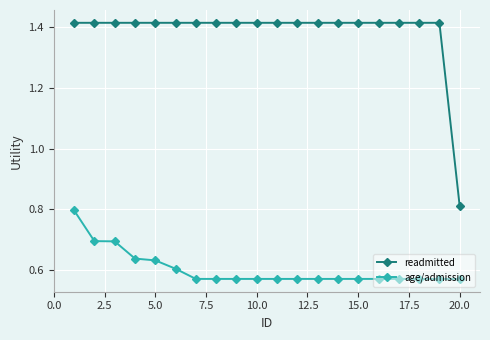

At how many categories does at least one series exceed 1?

19